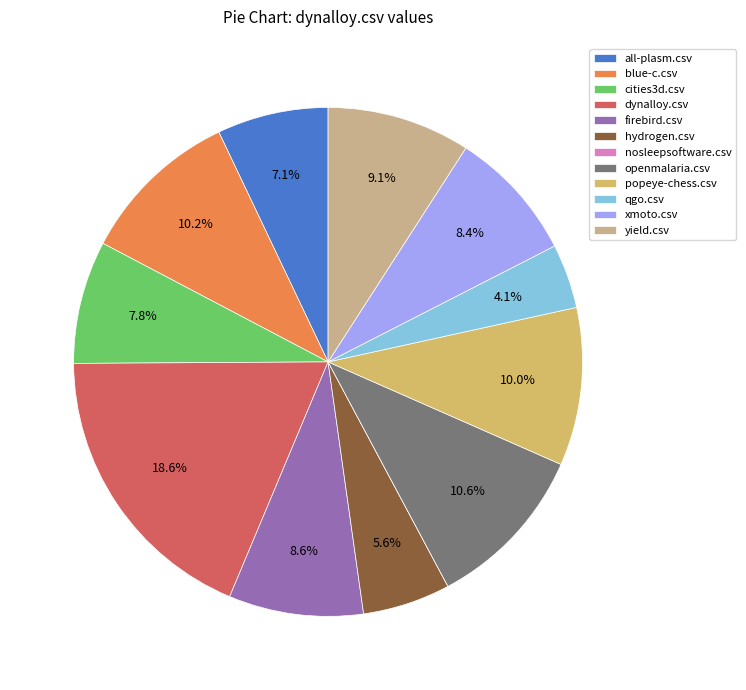

Is there a majority slice in this chart?

No